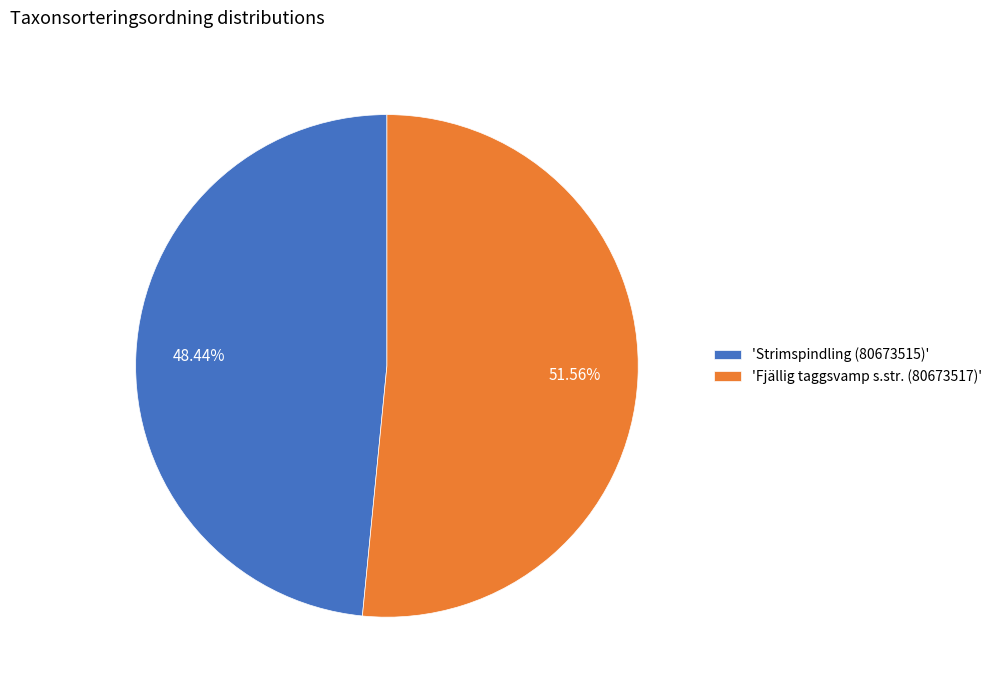

Approximately how many times larger is the value at 'Strimspindling (80673515)' compared to 'Fjällig taggsvamp s.str. (80673517)'?

0.9